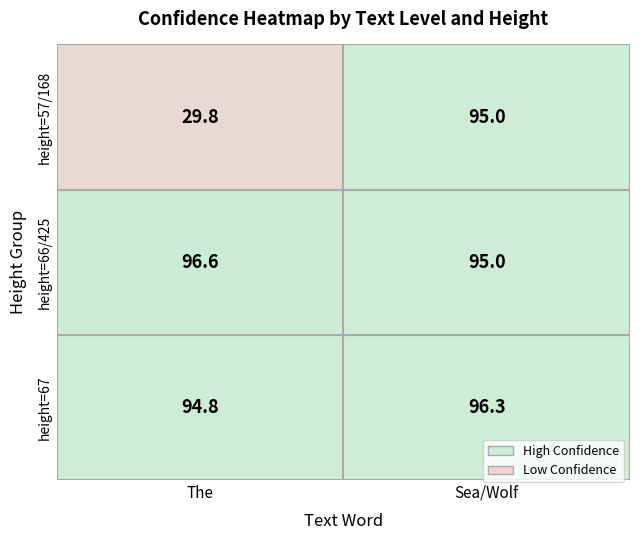

What is the greatest value displayed?

96.6